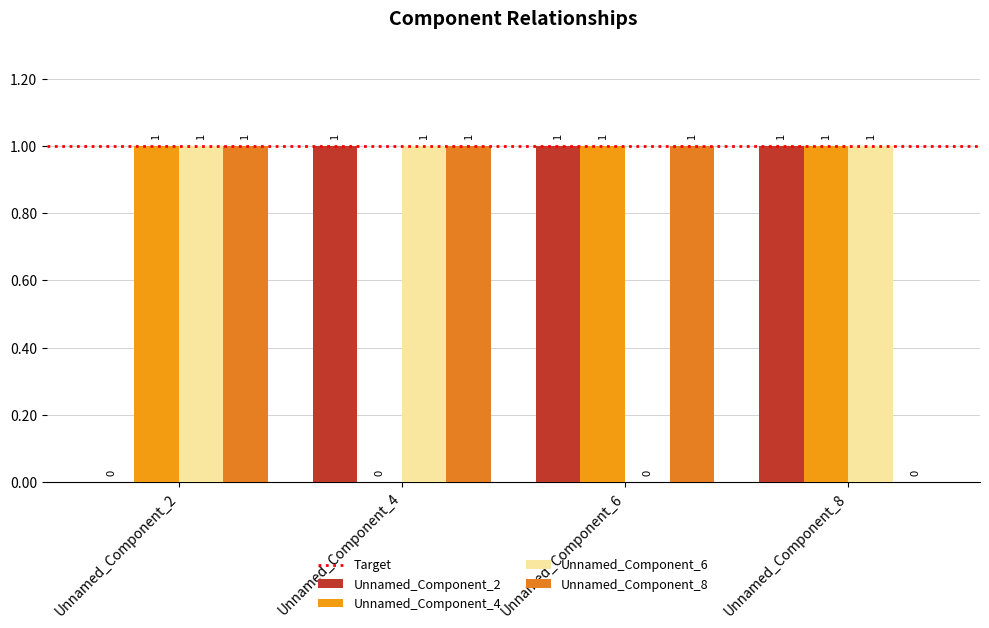

How many categories are shown in the chart?

4